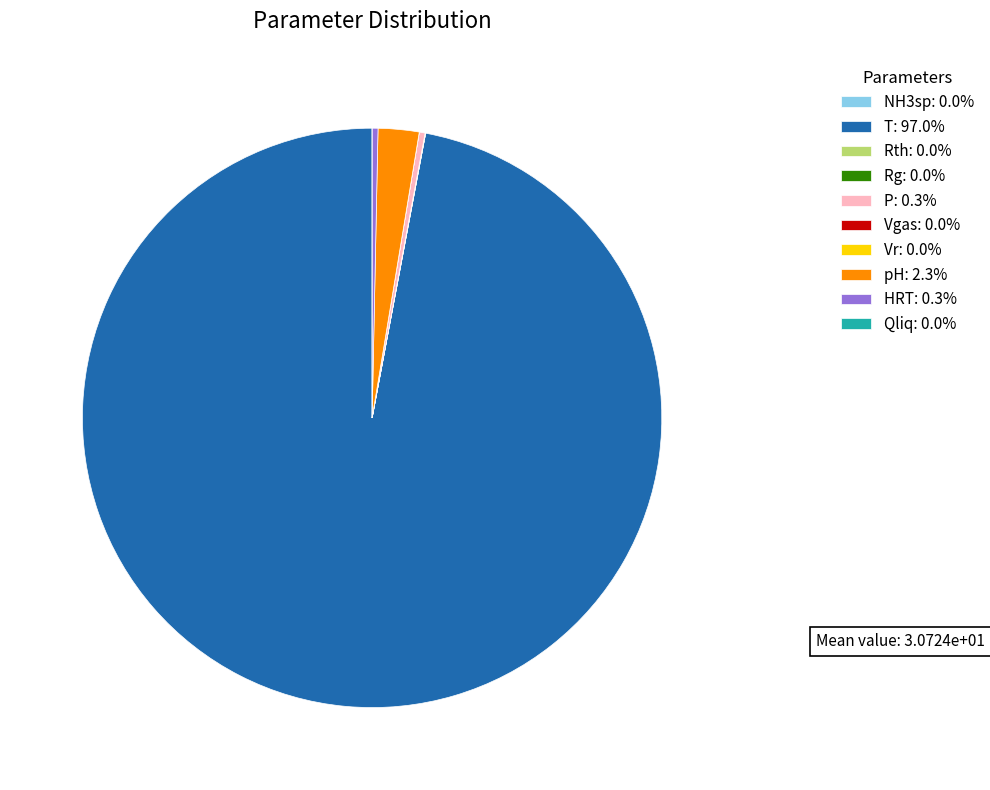

Which slice is the largest?

T